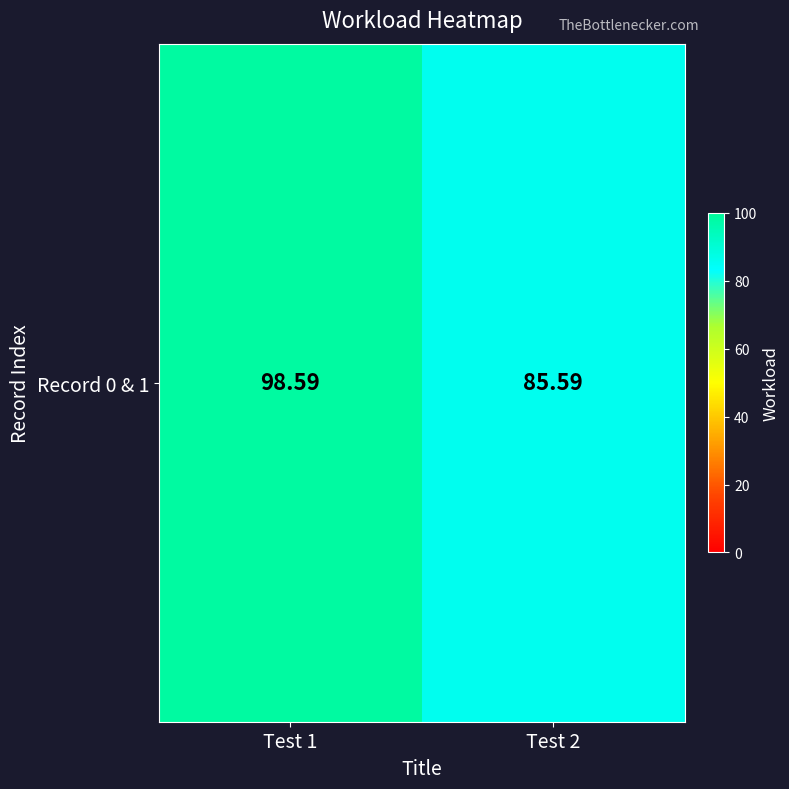

Reading left to right, transcribe all the data shown in this chart.

98.6	85.6